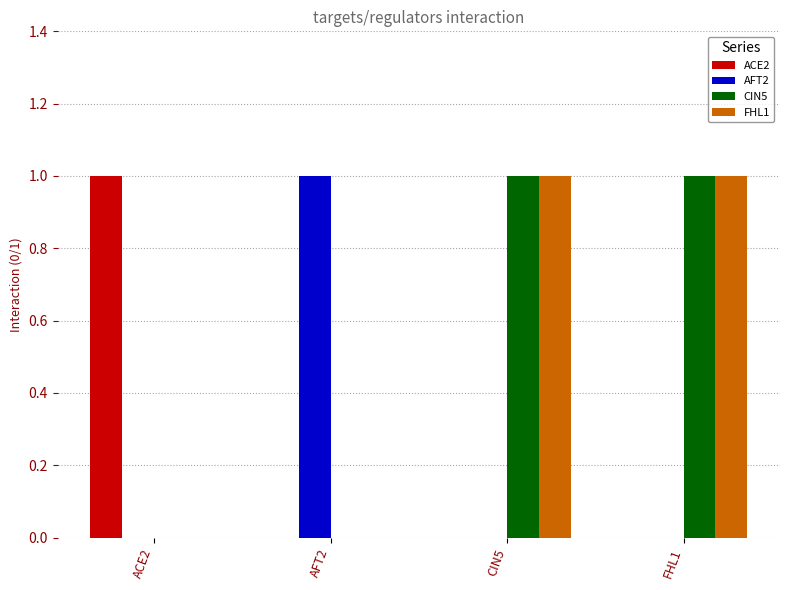

Is it true that ACE2 equals 1 at FHL1?

False